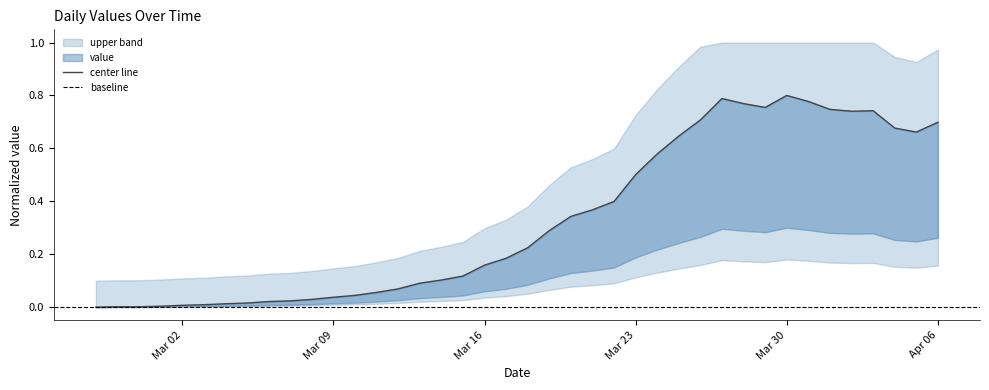

Where is the data nearest to the value 0?

2020-02-27